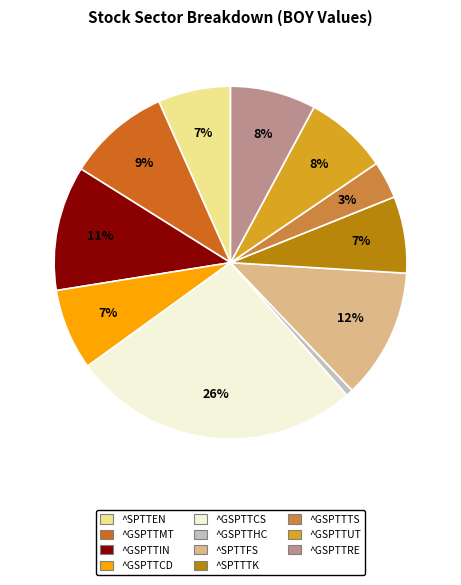

Between ^GSPTTMT and ^GSPTTRE, which is larger?

^GSPTTMT